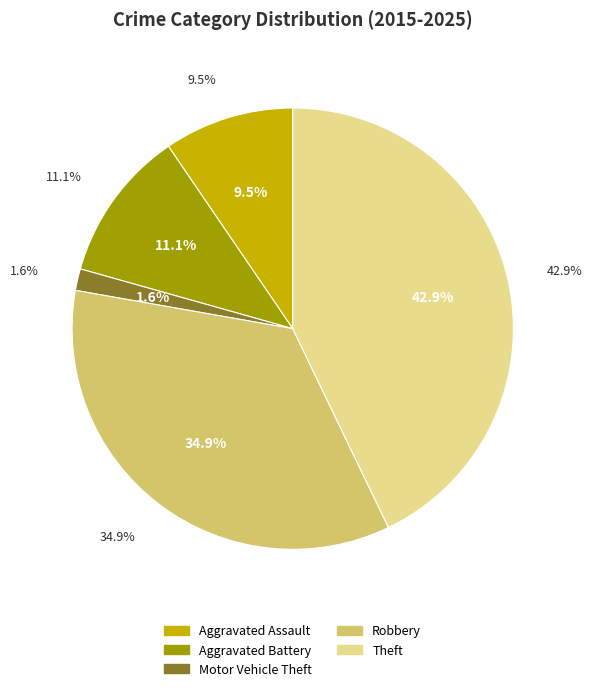

Combined, what portion of the pie is Aggravated Assault and Aggravated Battery?

20.6%